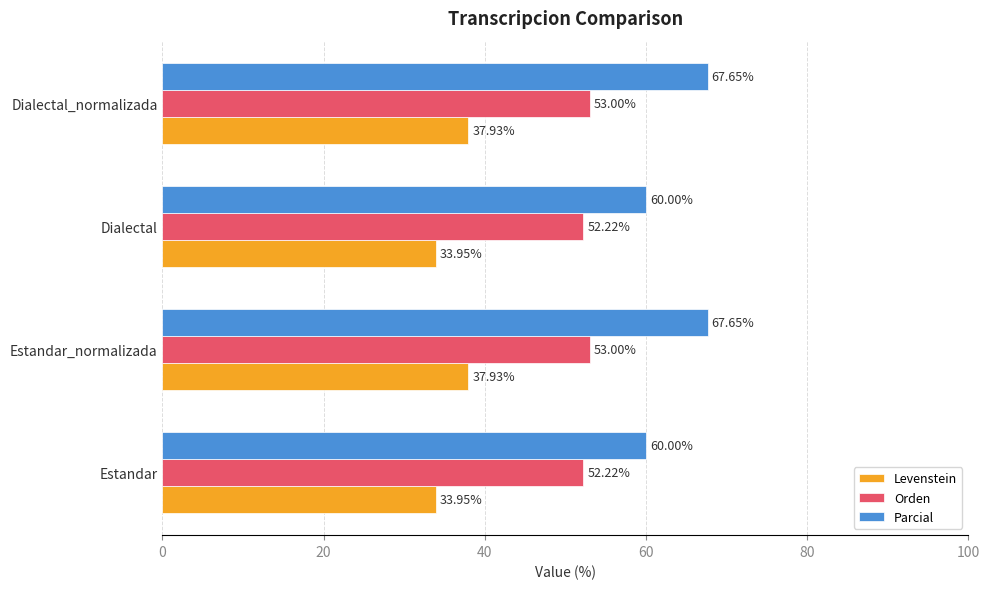

Which series has the largest range (max minus min)?

Parcial